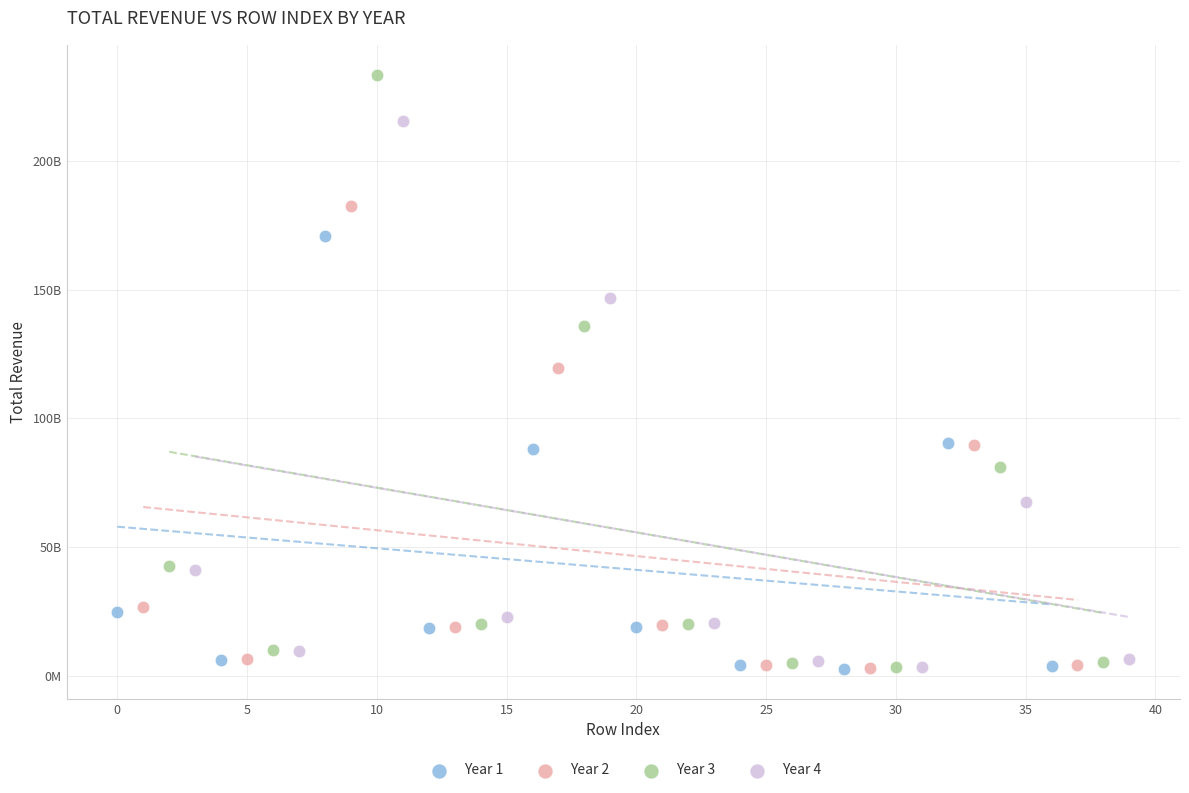

What are all the series names shown in the legend?

Year 1, Year 2, Year 3, Year 4